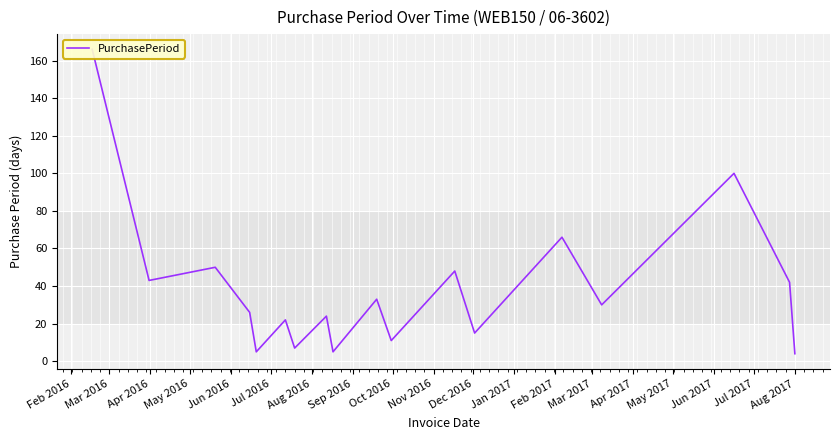

The chart shows a value of 166 at Feb 2016. True or false?

True